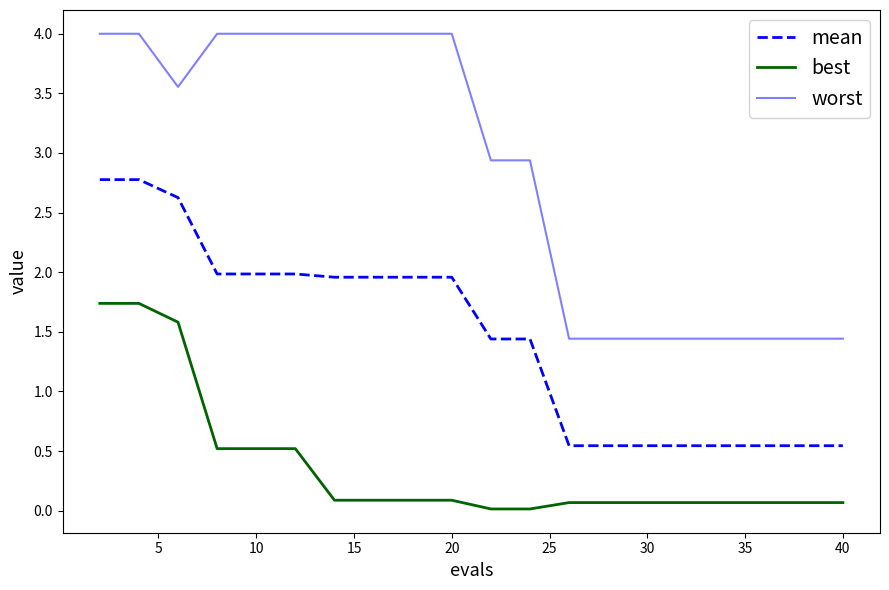

List the series in order of their overall mean, highest first.

worst, mean, best